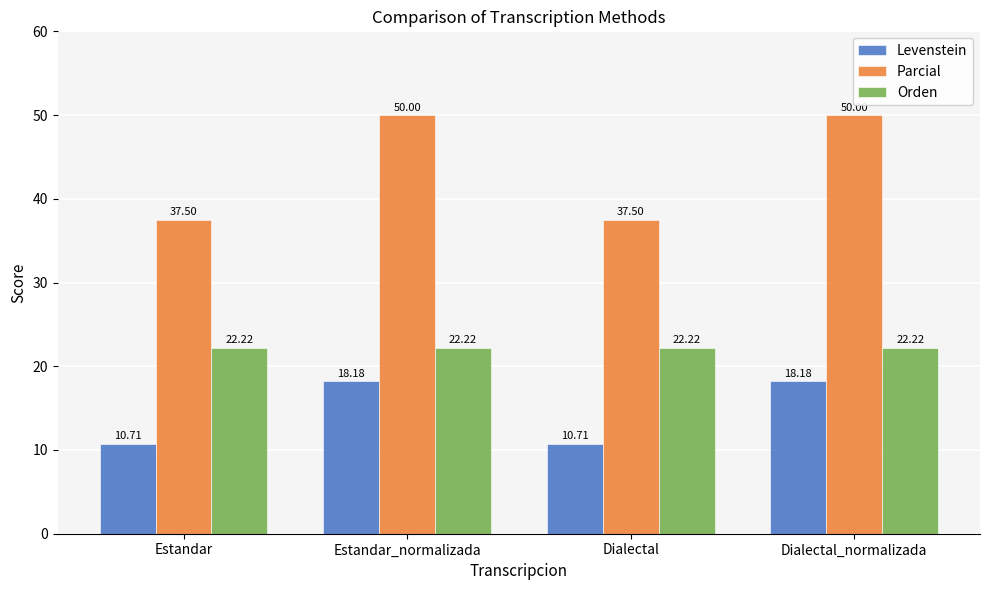

The Parcial series shows 58.2 at Dialectal. True or false?

False